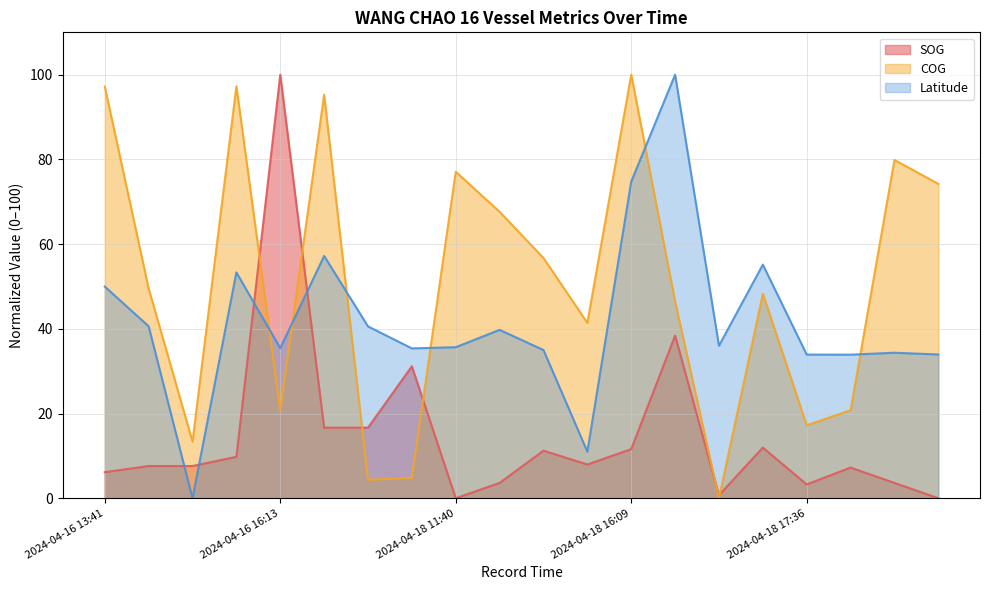

Reading left to right, extract all data points from this chart.

SOG: 2024-04-16 13:41=6.2	2024-04-16 13:45=7.6	2024-04-16 14:10=7.6	2024-04-16 14:39=9.8	2024-04-16 16:13=100.0	2024-04-16 17:02=16.7	2024-04-18 10:50=16.7	2024-04-18 11:01=31.2	2024-04-18 11:40=0.0	2024-04-18 12:04=3.6	2024-04-18 12:18=11.2	2024-04-18 13:13=8.0	2024-04-18 16:09=11.6	2024-04-18 16:13=38.4	2024-04-18 16:50=0.7	2024-04-18 17:32=12.0	2024-04-18 17:36=3.3	2024-04-20 09:42=7.2	2024-04-20 10:05=3.6	2024-04-20 10:56=0.0
COG: 2024-04-16 13:41=97.2	2024-04-16 13:45=49.5	2024-04-16 14:10=13.4	2024-04-16 14:39=97.3	2024-04-16 16:13=20.8	2024-04-16 17:02=95.3	2024-04-18 10:50=4.4	2024-04-18 11:01=4.8	2024-04-18 11:40=77.1	2024-04-18 12:04=67.6	2024-04-18 12:18=56.7	2024-04-18 13:13=41.4	2024-04-18 16:09=100.0	2024-04-18 16:13=46.5	2024-04-18 16:50=0.0	2024-04-18 17:32=48.3	2024-04-18 17:36=17.2	2024-04-20 09:42=20.8	2024-04-20 10:05=79.9	2024-04-20 10:56=74.2
Latitude: 2024-04-16 13:41=50.0	2024-04-16 13:45=40.6	2024-04-16 14:10=0.0	2024-04-16 14:39=53.3	2024-04-16 16:13=35.4	2024-04-16 17:02=57.2	2024-04-18 10:50=40.6	2024-04-18 11:01=35.4	2024-04-18 11:40=35.7	2024-04-18 12:04=39.8	2024-04-18 12:18=35.0	2024-04-18 13:13=11.0	2024-04-18 16:09=74.8	2024-04-18 16:13=100.0	2024-04-18 16:50=36.0	2024-04-18 17:32=55.2	2024-04-18 17:36=33.9	2024-04-20 09:42=33.9	2024-04-20 10:05=34.4	2024-04-20 10:56=33.9